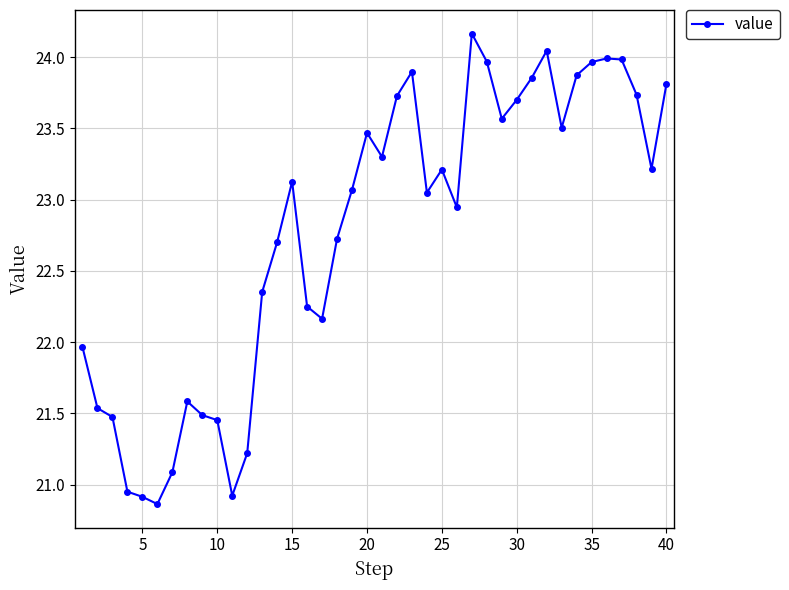

What is the sum of all values?

910.8